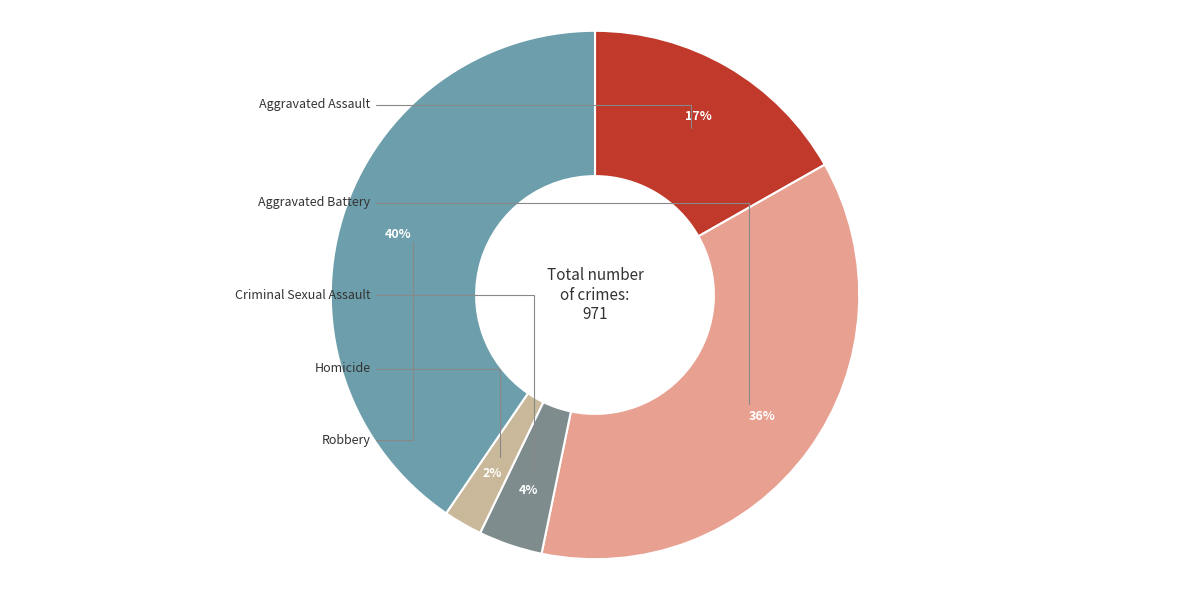

How many segments does this pie chart have?

5